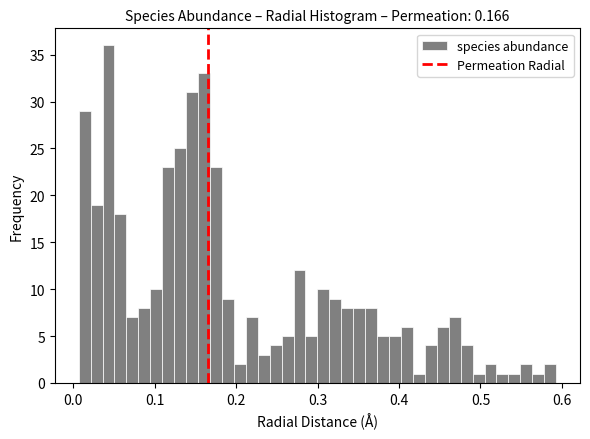

Read against the x-axis, roughly where is the centre of the tallest bar?

0.04